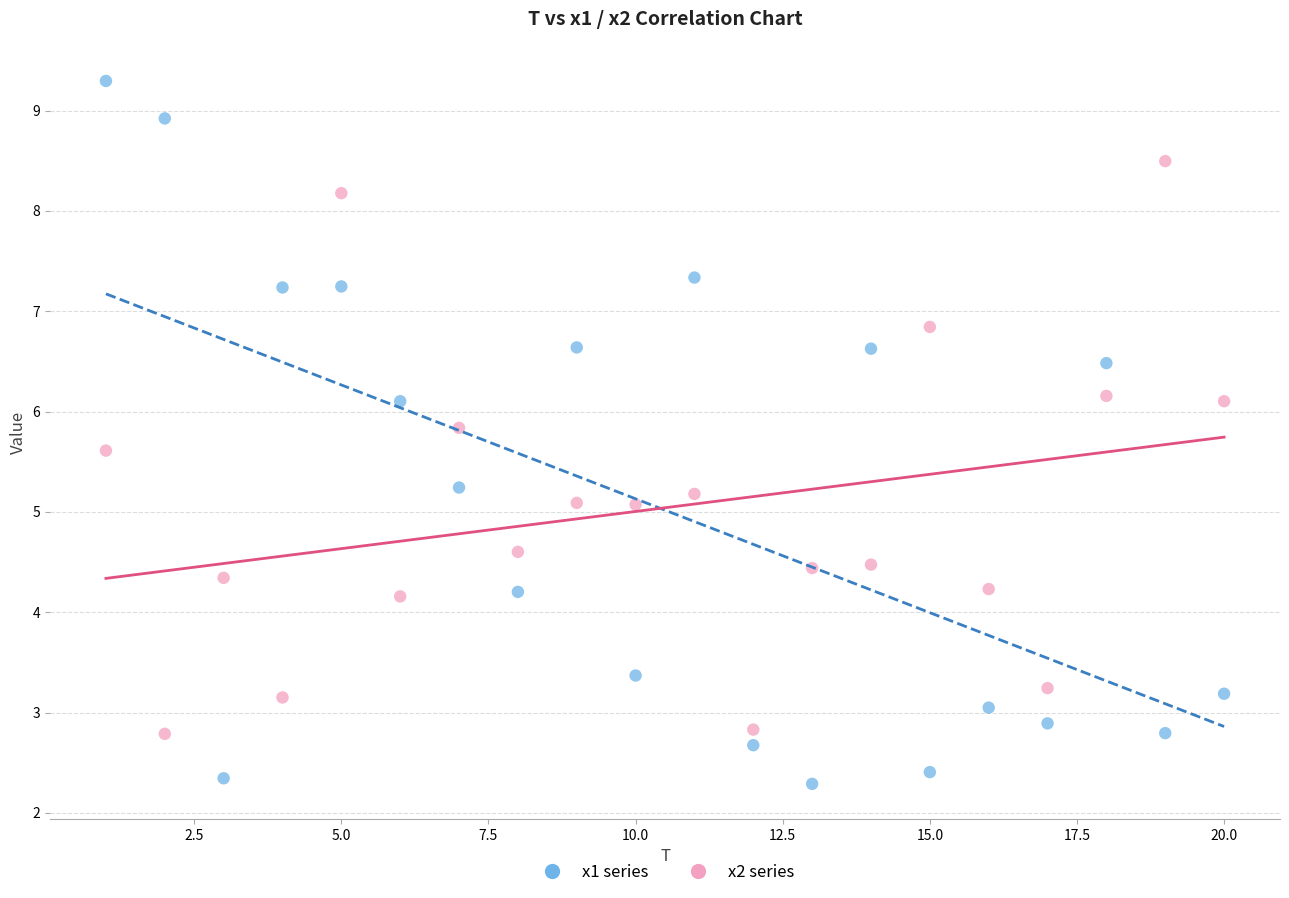

What are all the series names shown in the legend?

x1 series, x2 series